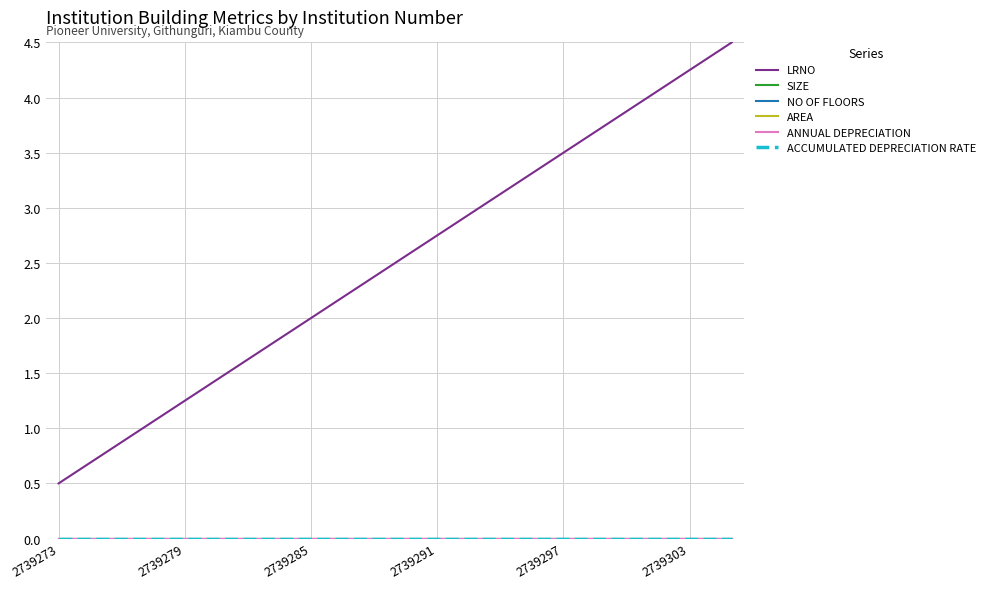

True or false: ANNUAL DEPRECIATION and LRNO cross at least once.

False